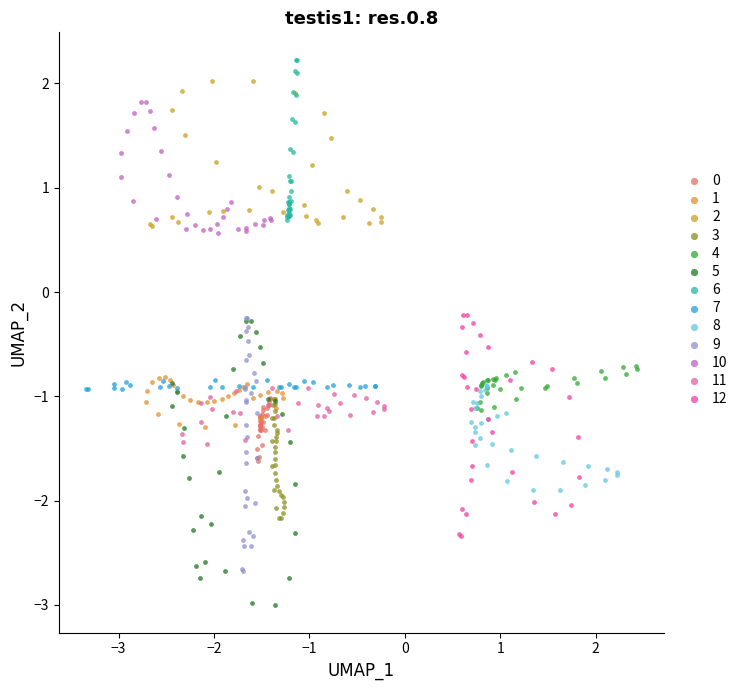

Which series has the widest spread of Y values?

5